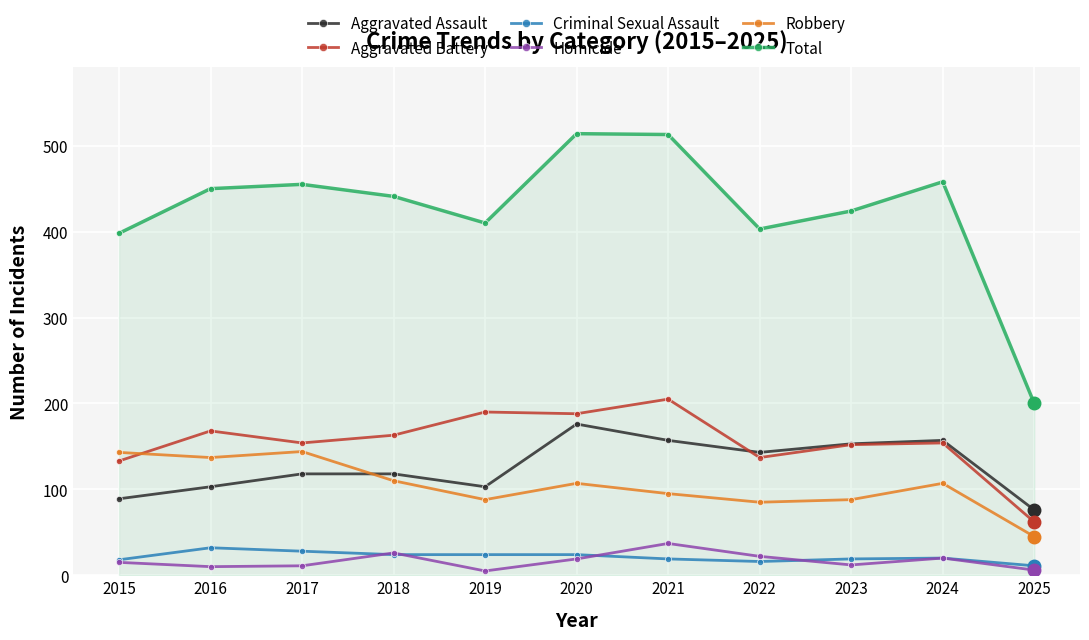

What is the total value across all series at 2019?

820